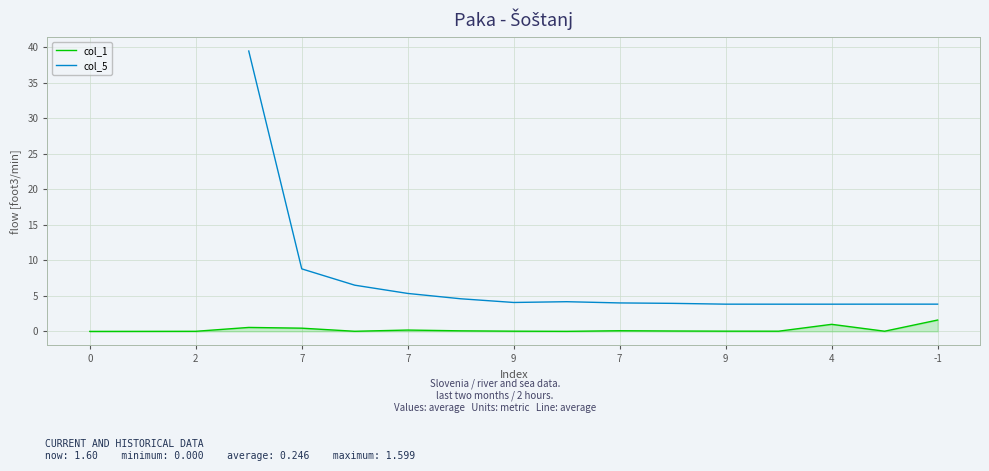

How many categories are shown in the chart?

17